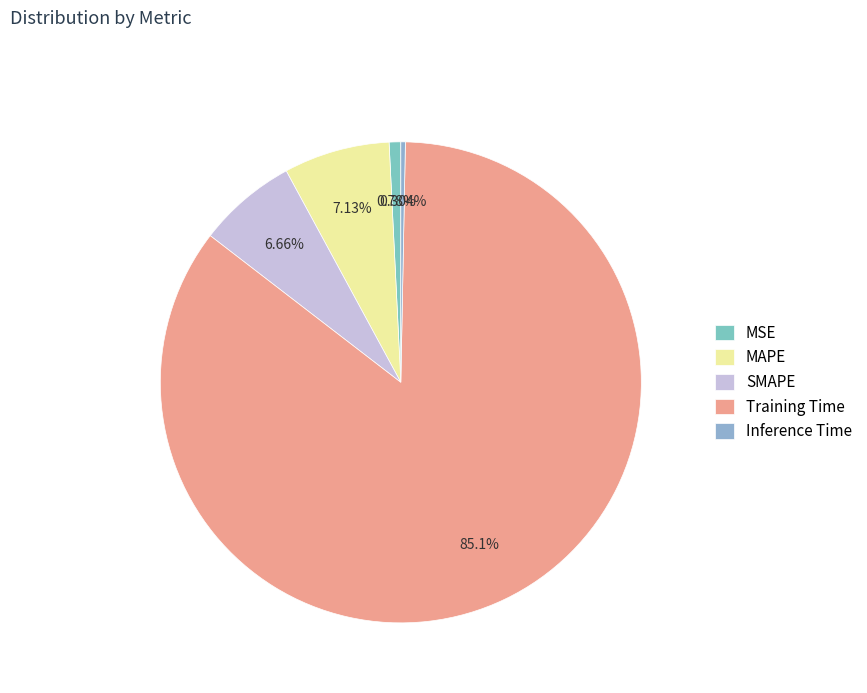

Count the number of slices in the pie.

5